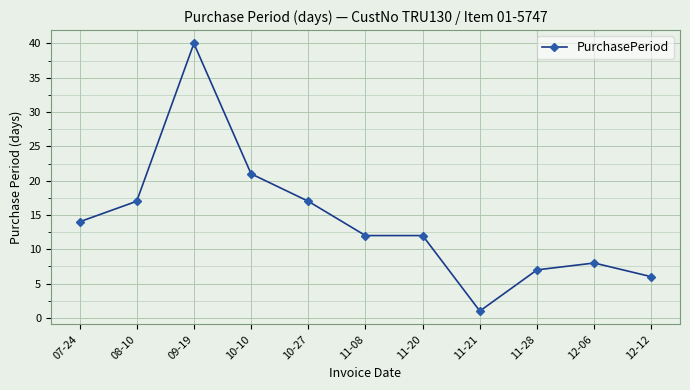

What is the difference between the maximum and minimum values?

39